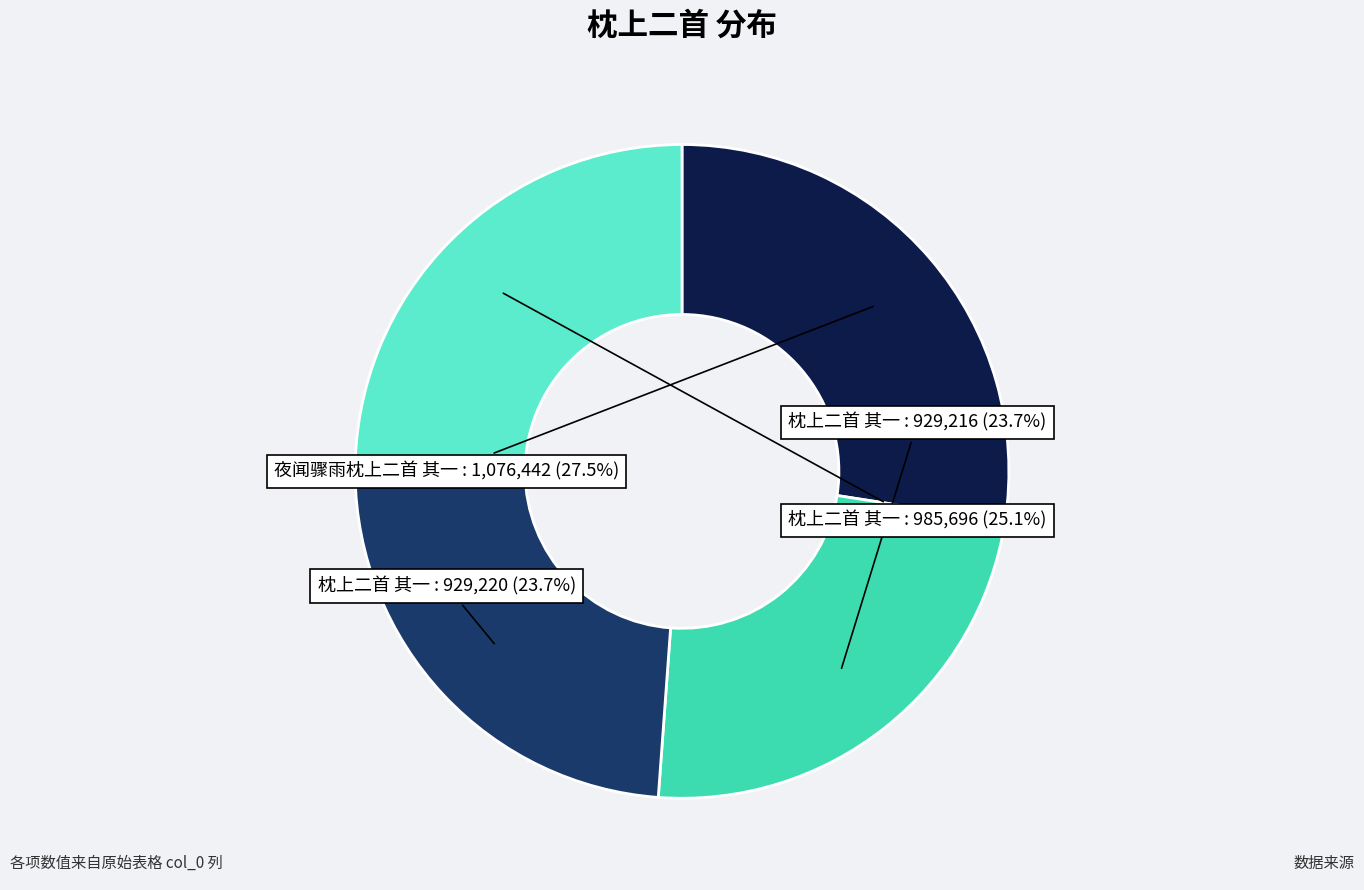

Is there any slice that represents more than half of the pie?

No